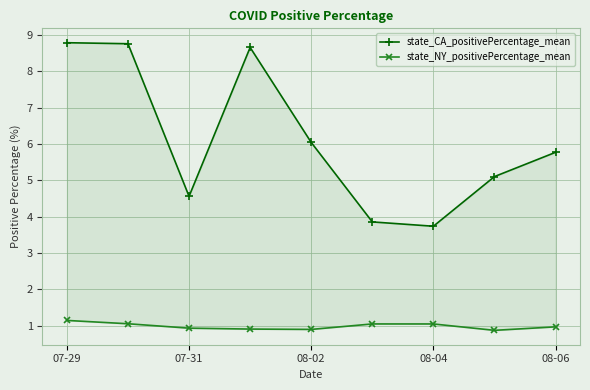

At which category is the sum across all series the highest?

07-29